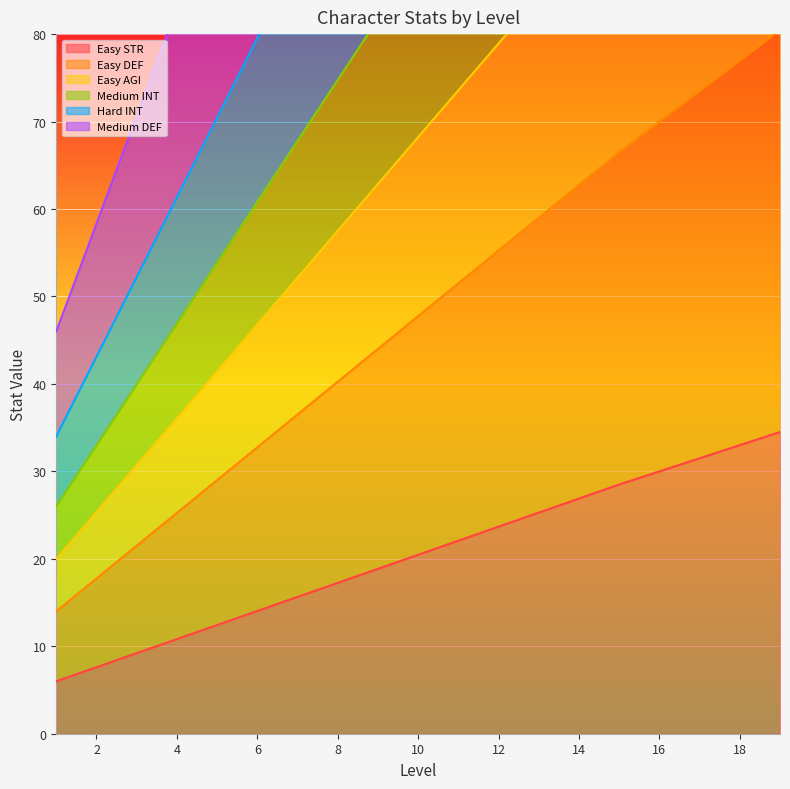

Which series has the largest total across all categories?

Medium DEF